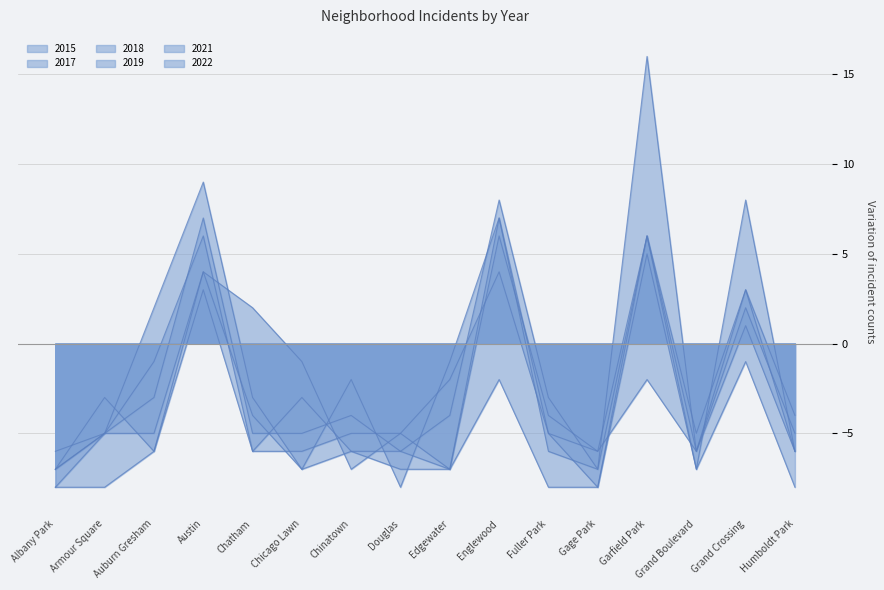

Is the value of 2019 at Fuller Park greater than the value of 2018 at Edgewater?

Yes